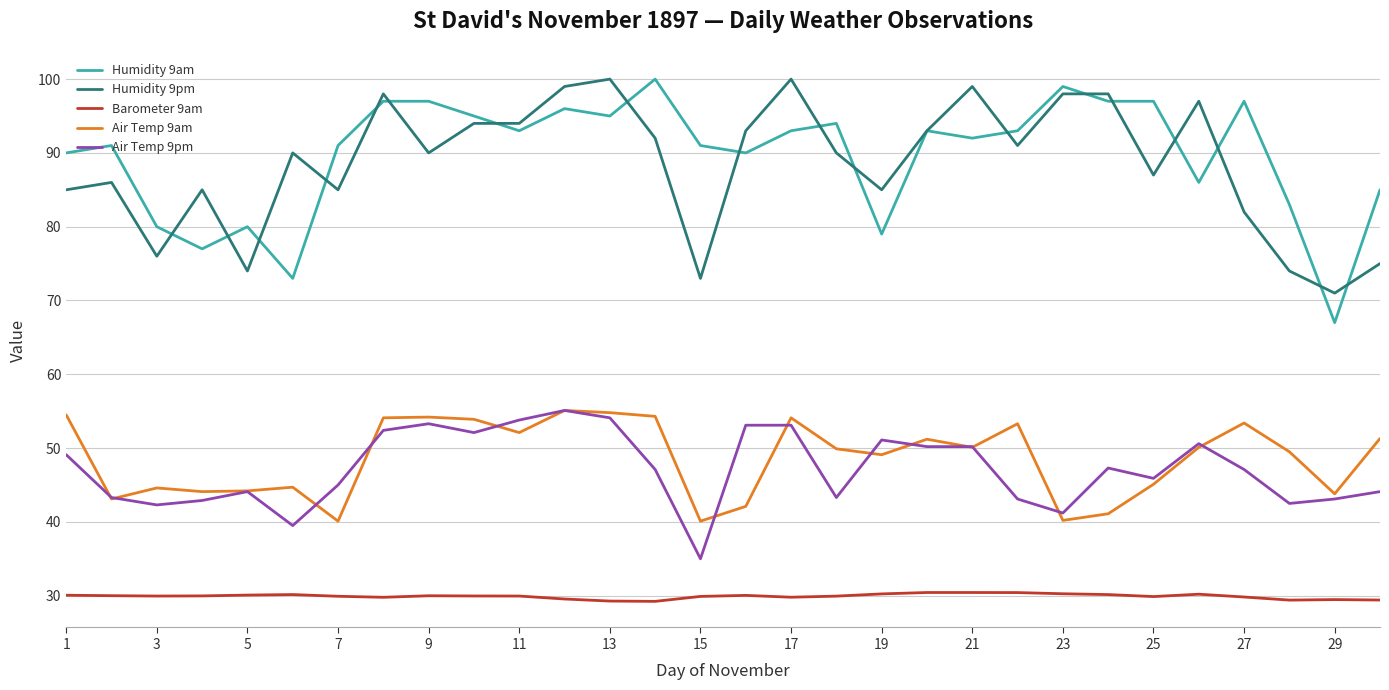

What is the greatest value displayed?

100.0